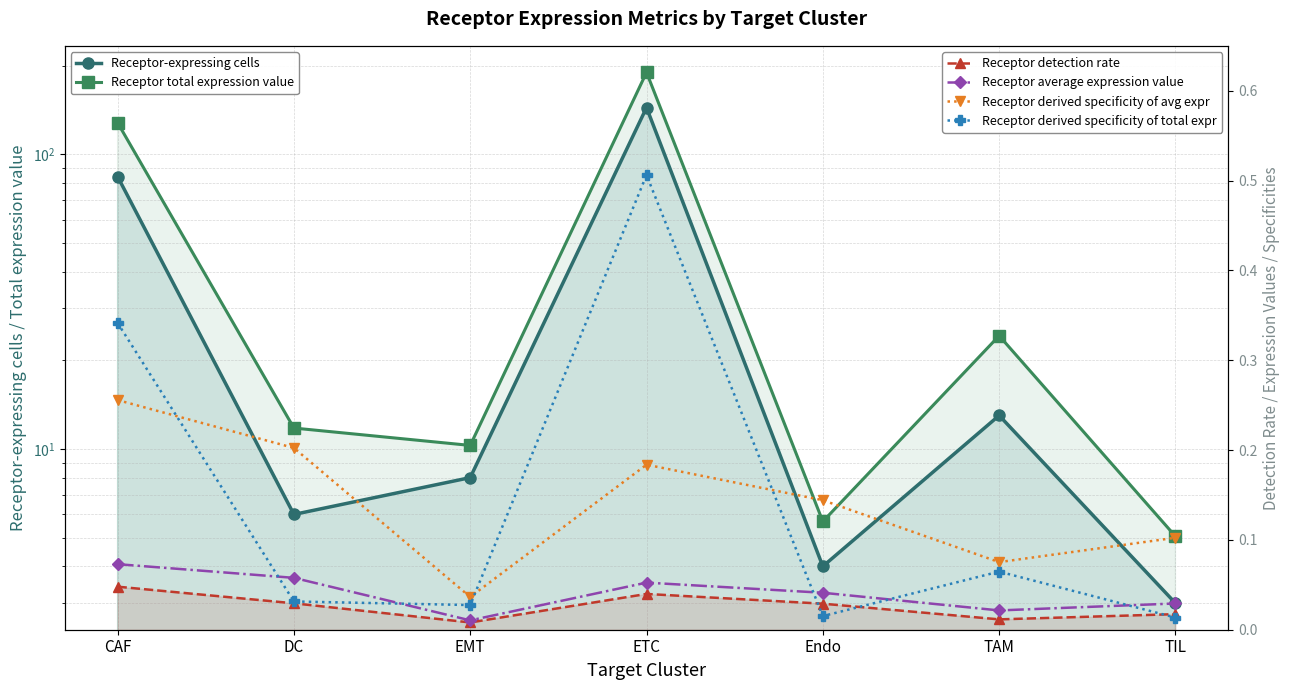

Is the value of Receptor average expression value at TAM greater than the value of Receptor-expressing cells at TAM?

No